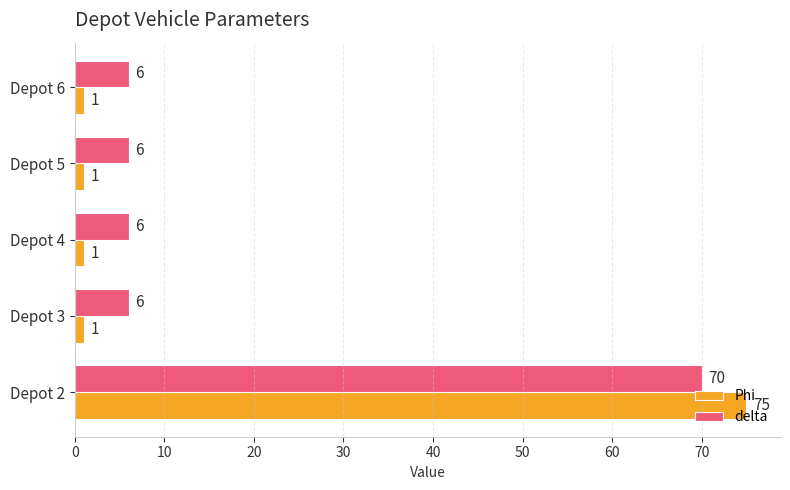

Between Depot 2 and Depot 3, which series saw the biggest shift?

Phi